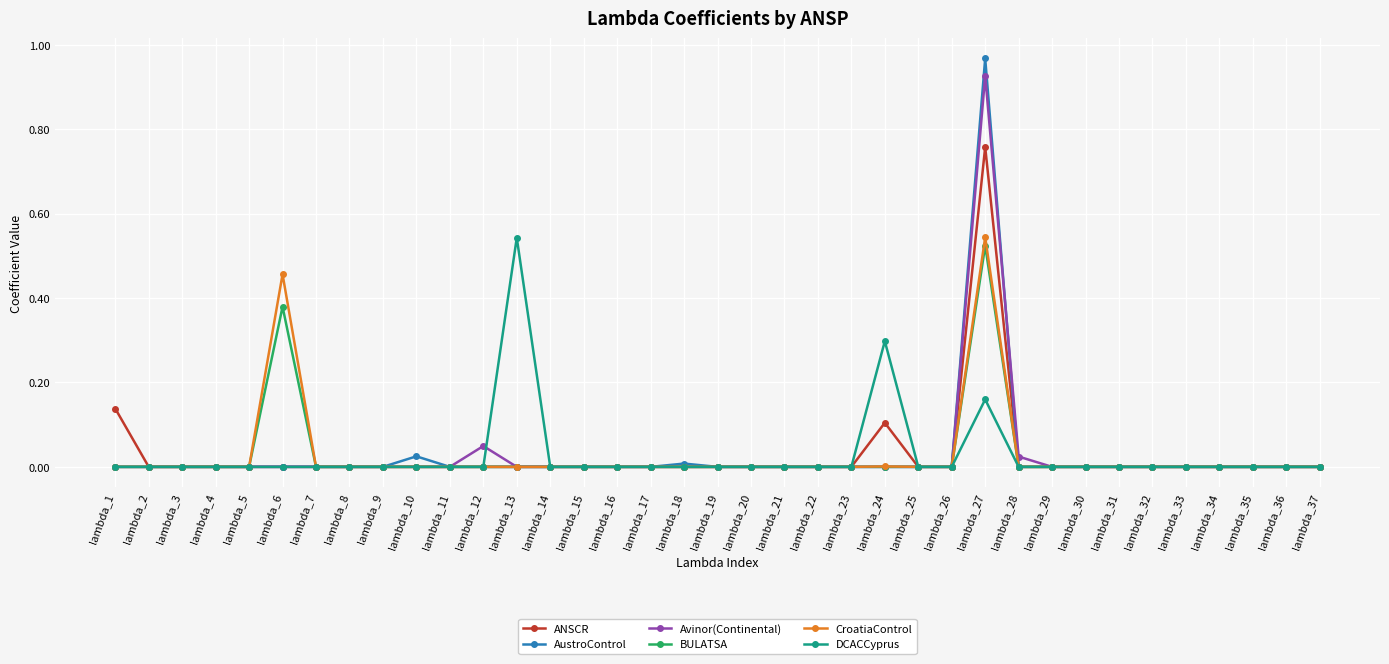

Which category has the highest value in the AustroControl series?

lambda_27